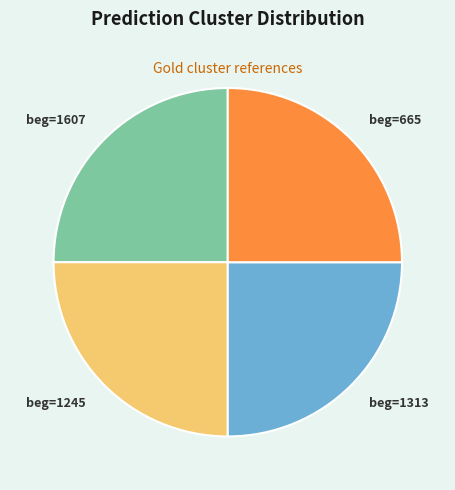

Does any single category account for the majority?

No